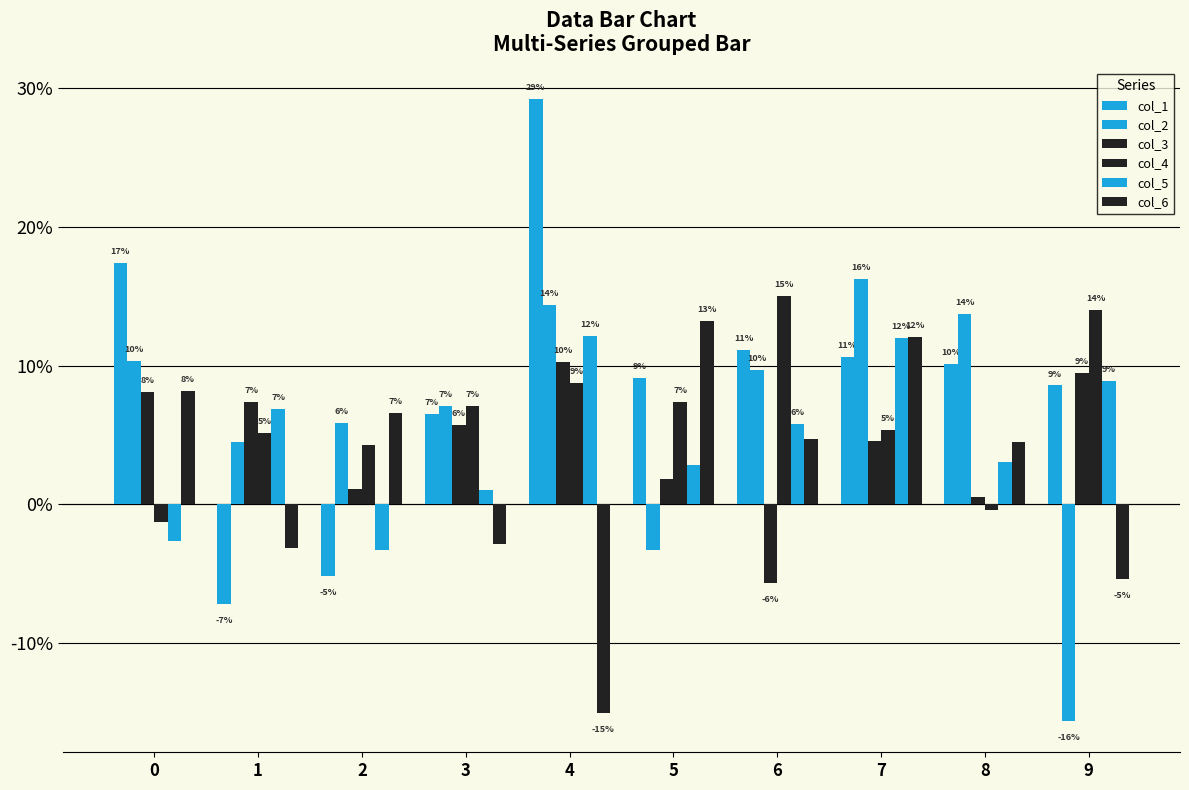

Does the chart contain stacked bars?

No